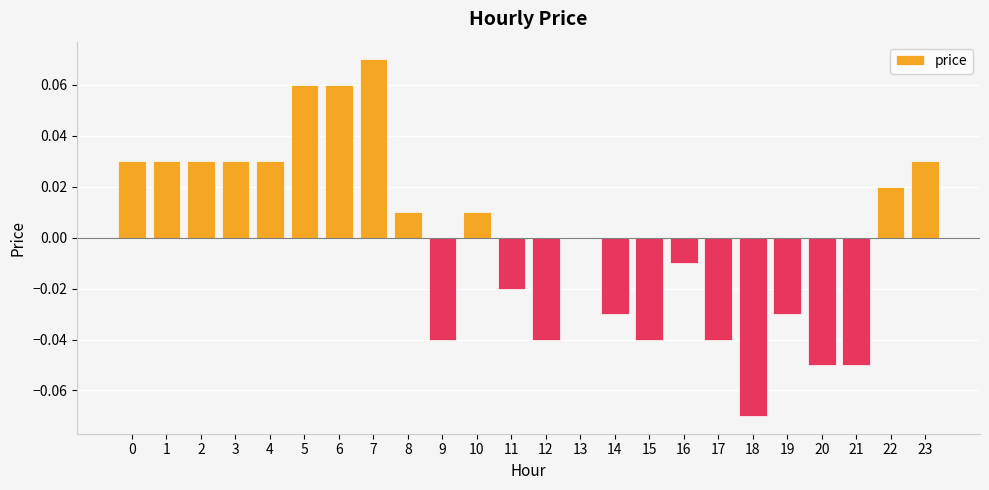

Between 15 and 16, which is larger?

16